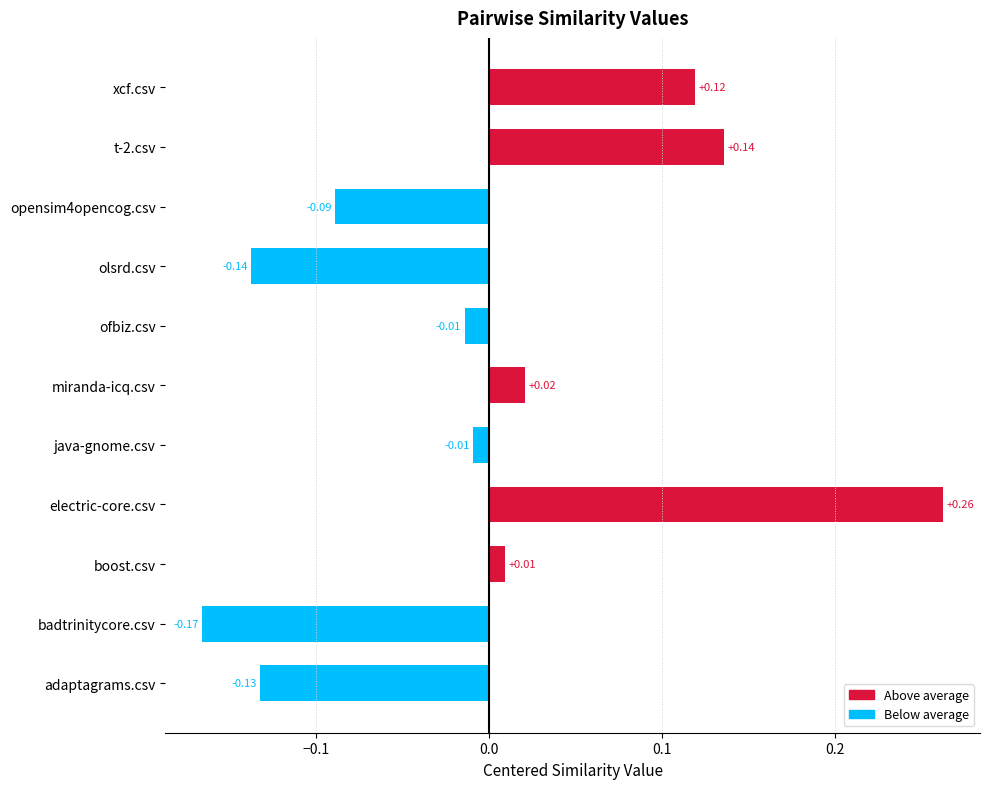

Count the number of data series in this chart.

1